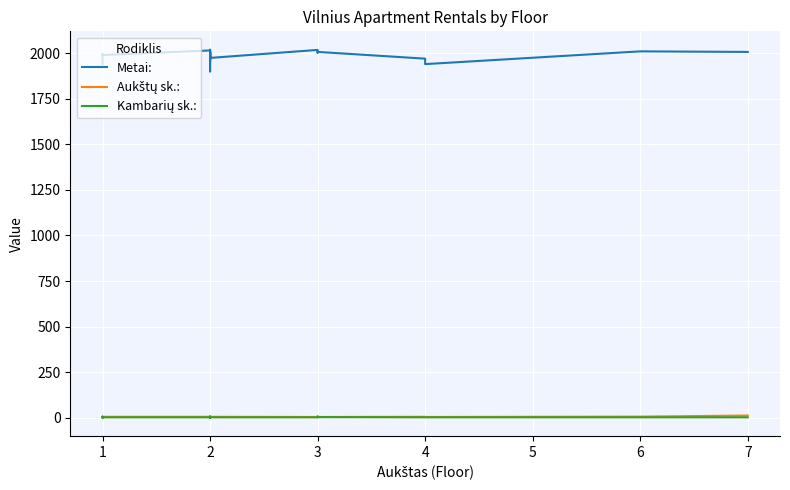

Which series has the largest total across all categories?

Metai: